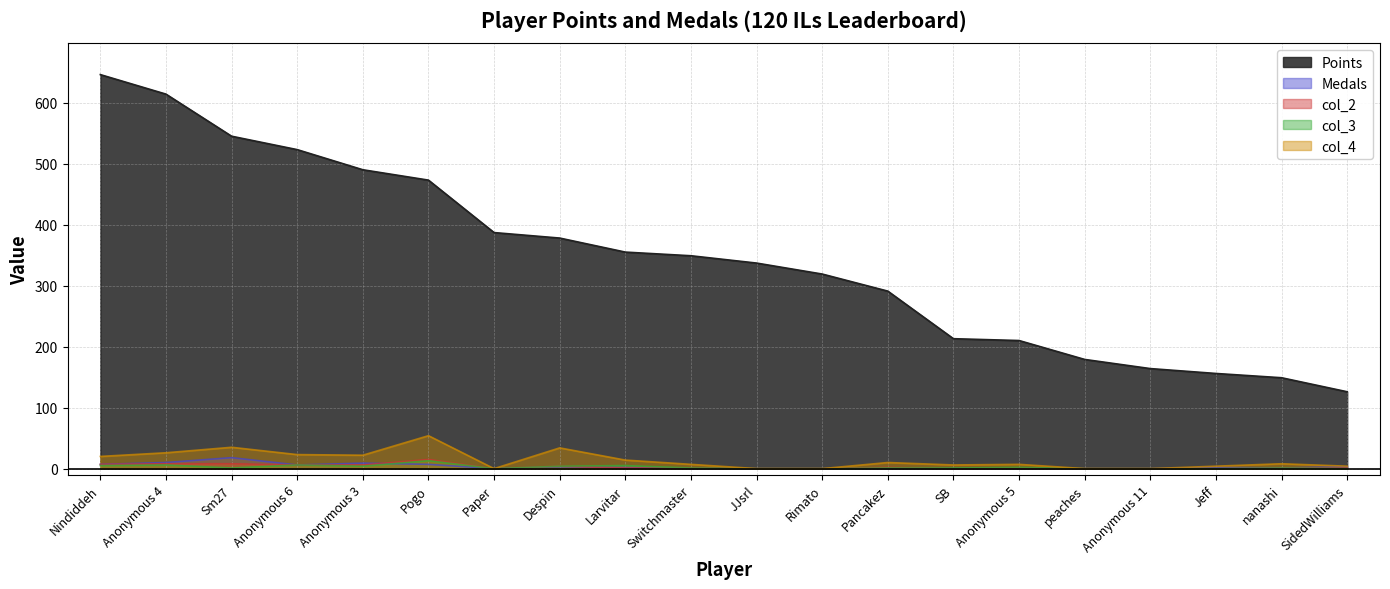

At which category is the sum across all series the highest?

Nindiddeh